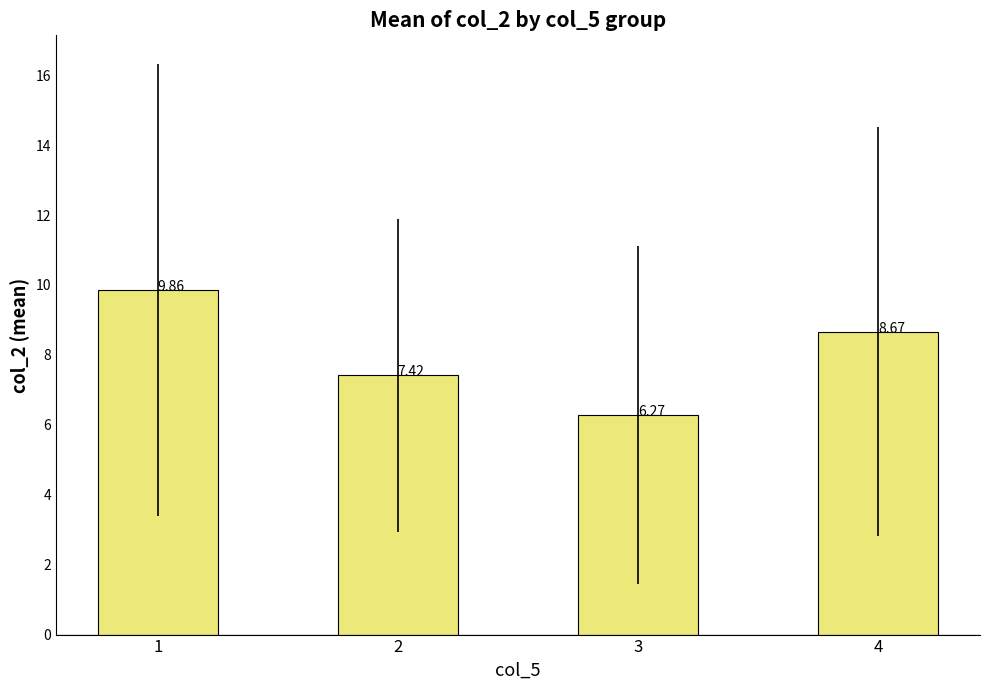

How many data points does each series have?

4